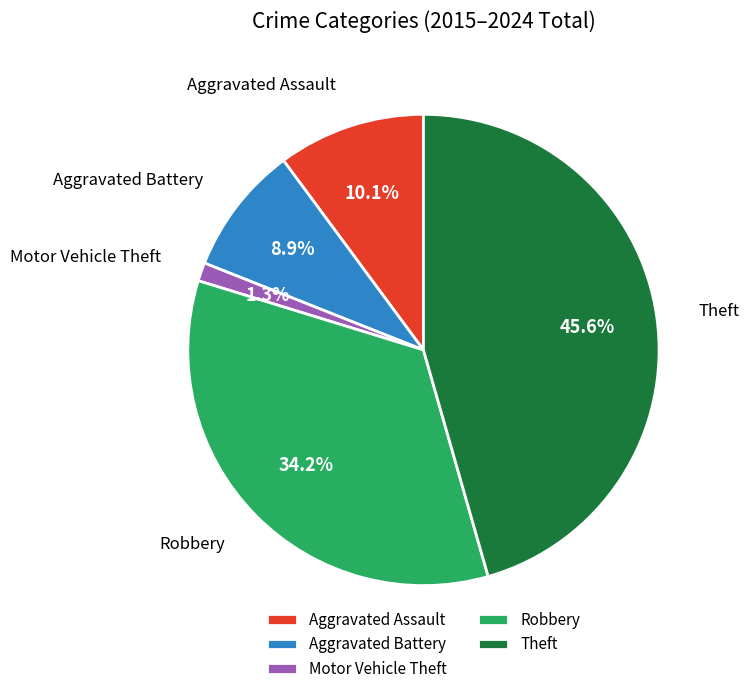

Is it true that Motor Vehicle Theft is 12% of the pie?

False